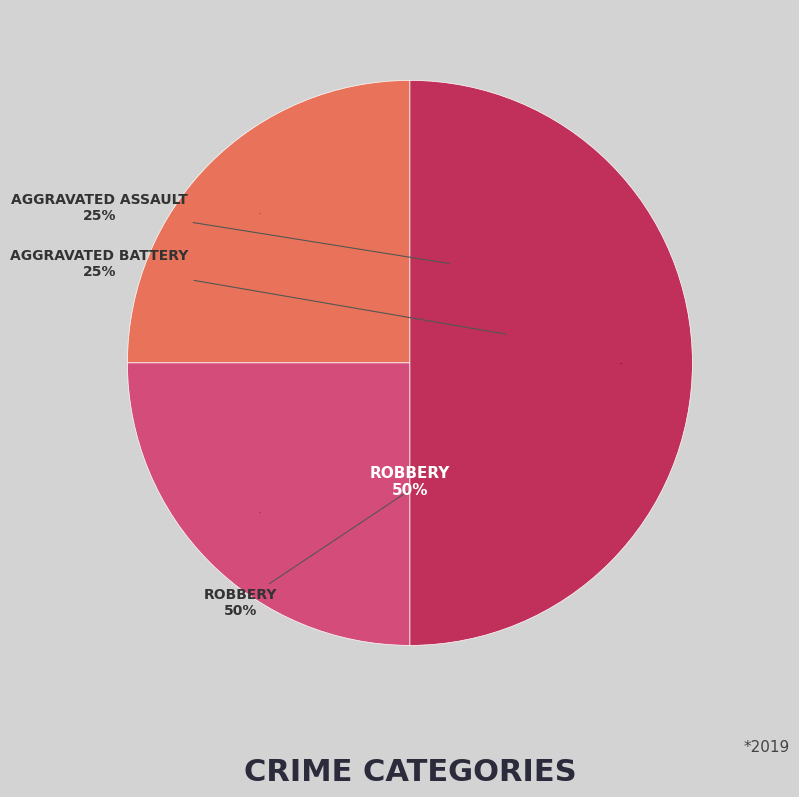

To the nearest percent, what is the difference between the largest and smallest slice percentages?

25%